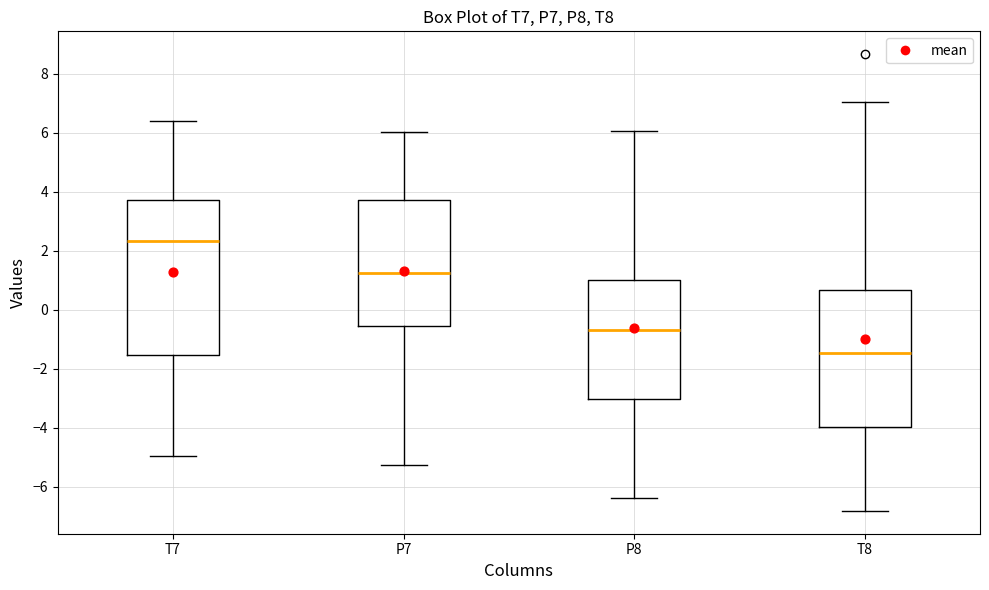

Where does the median line of the box for T7 sit on the y-axis? The values are not printed on the chart, so give them approximately, as read against the axis.

2.4